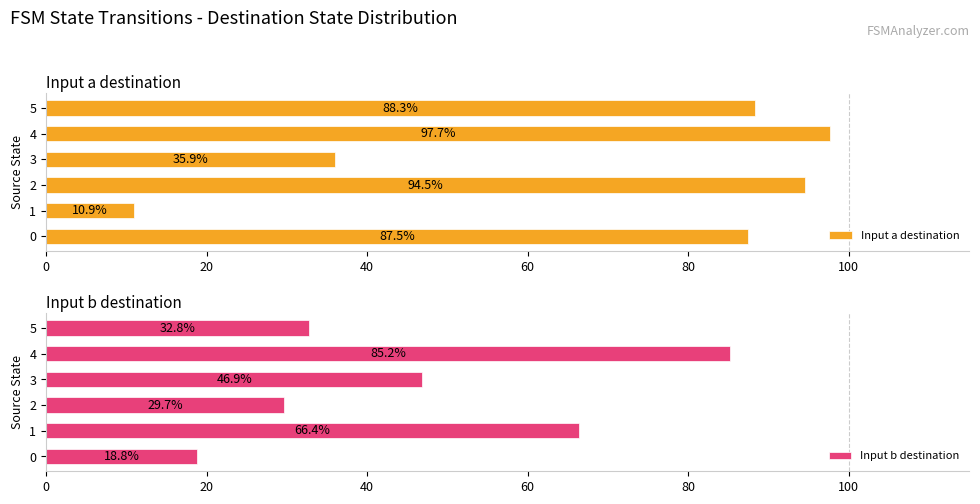

What is the sum of the Input a destination values at 0 and 2?

182.0